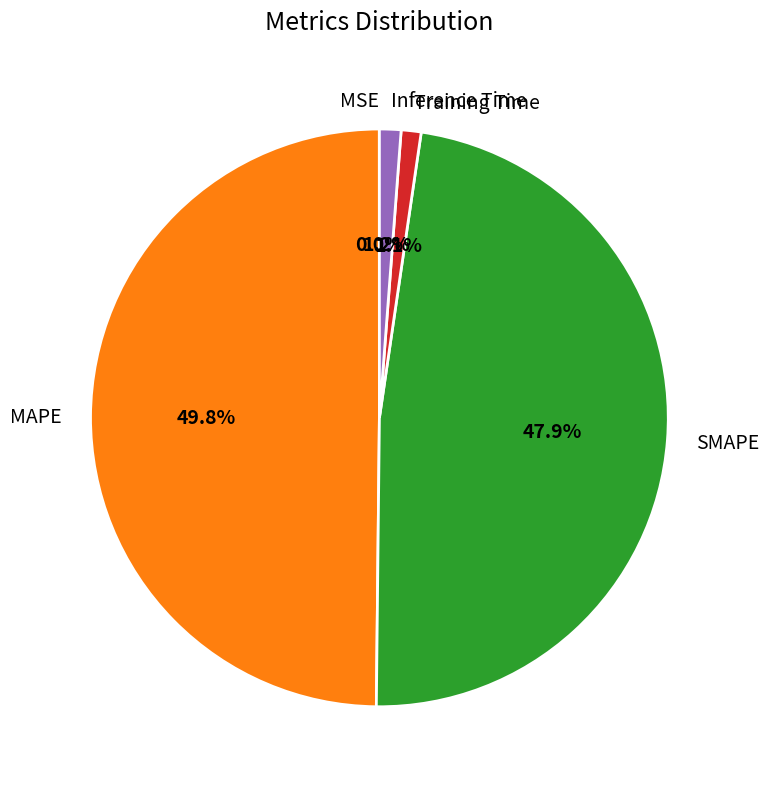

Which category has the biggest portion of the pie?

MAPE